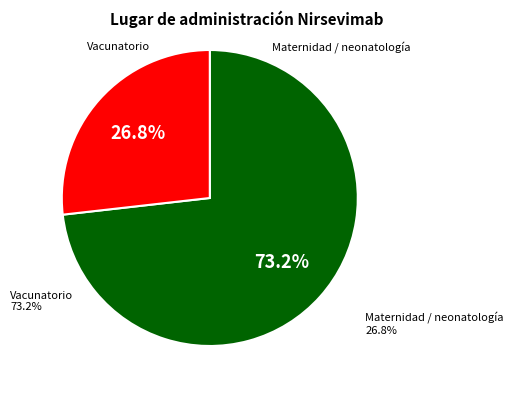

Count the number of slices in the pie.

2